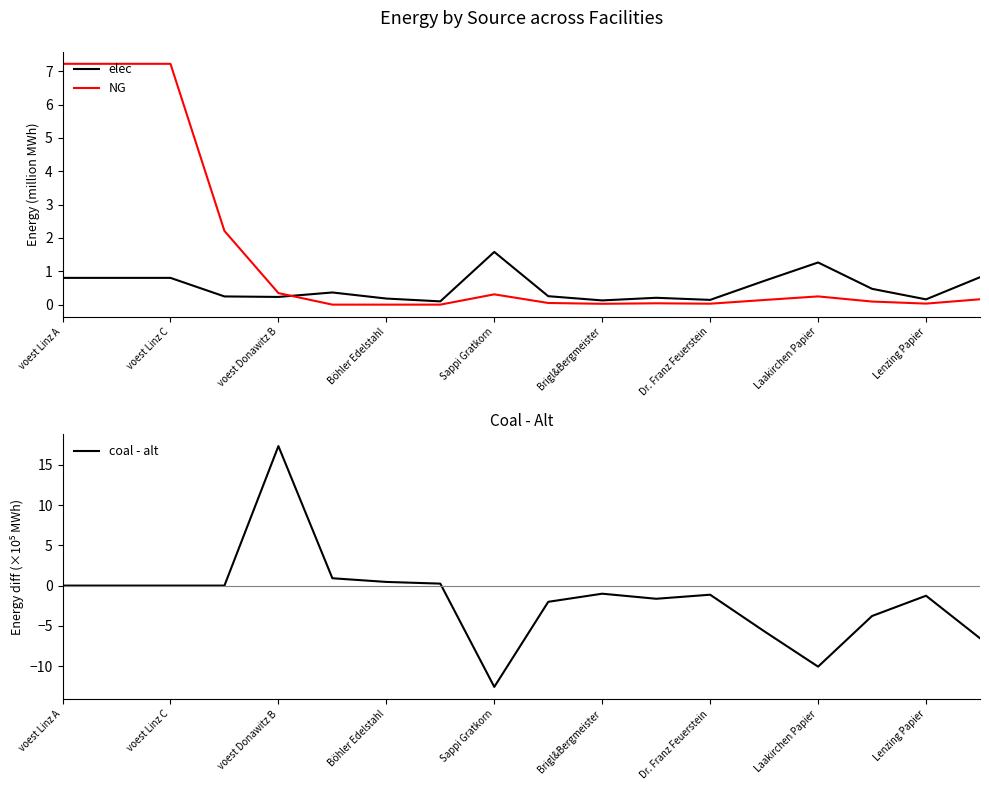

Between Dr. Franz Feuerstein and 15, which is larger?

15